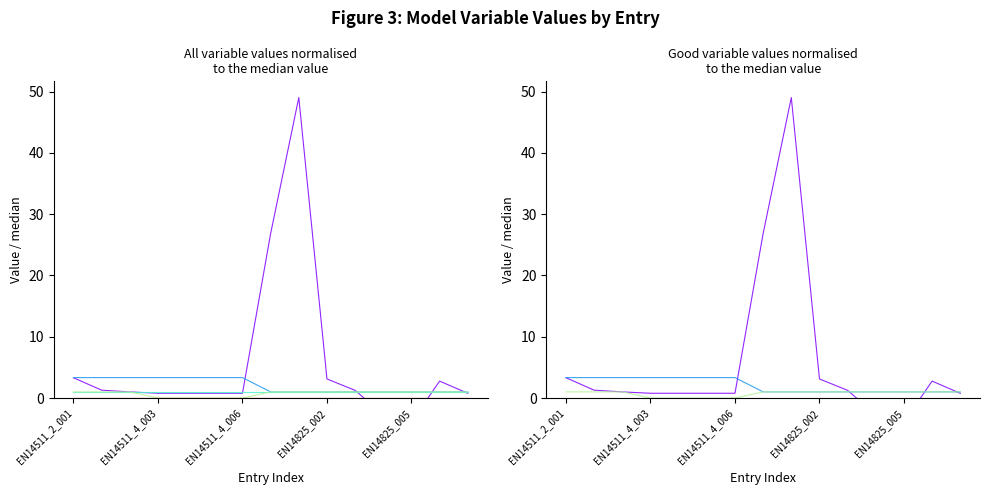

At which category does the chart reach its peak across all series?

8